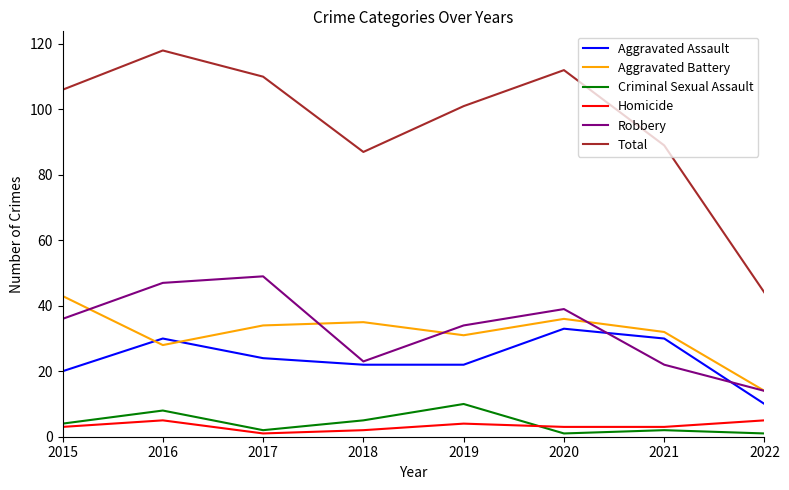

Is the value of Aggravated Battery at 2017 greater than the value of Homicide at 2017?

Yes